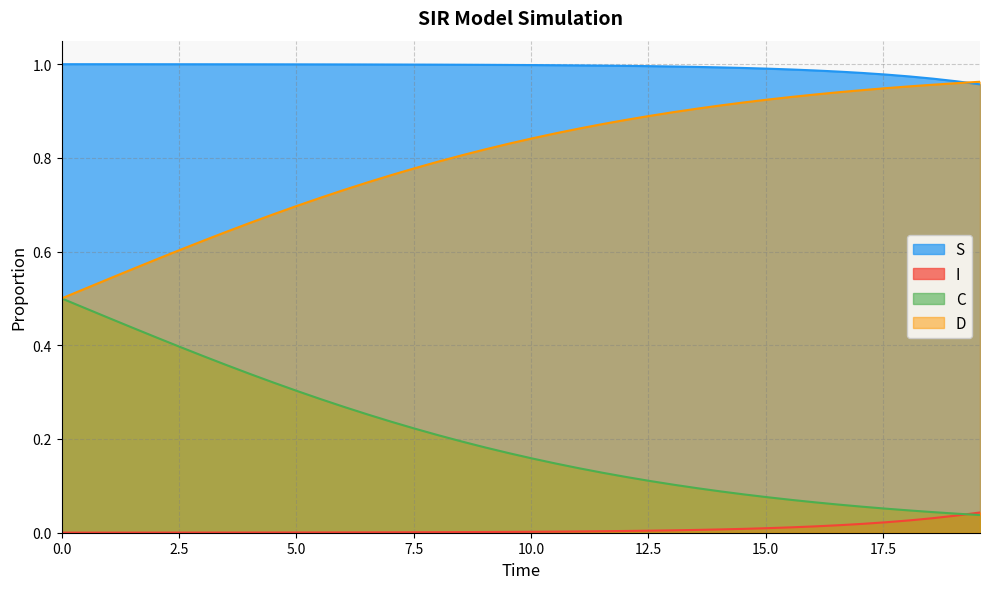

Which series has the largest total across all categories?

S